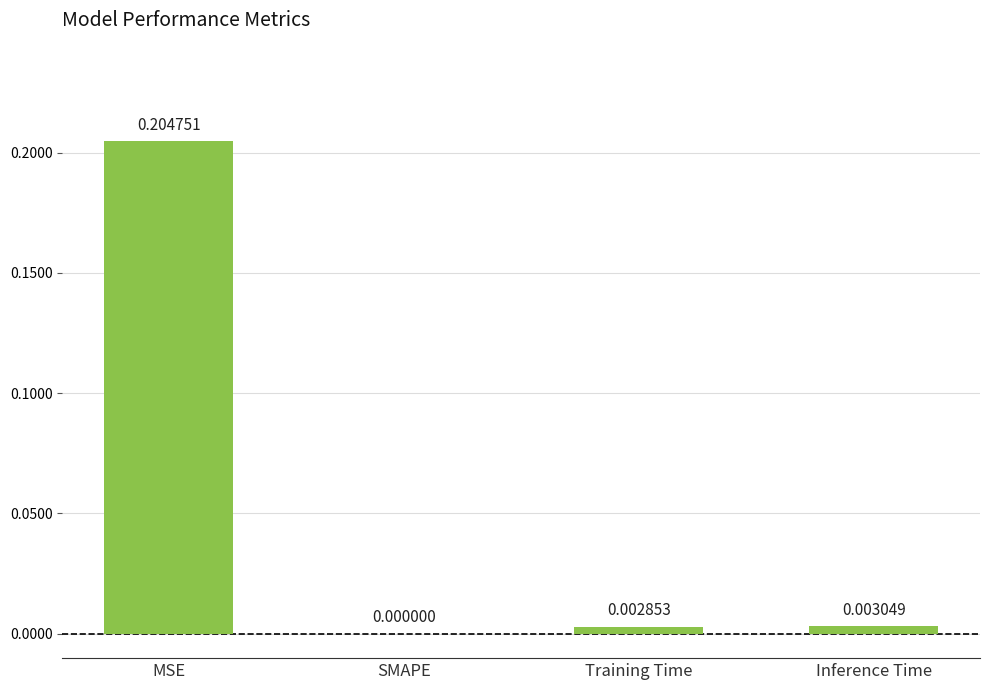

At which label is the value closest to 0?

SMAPE